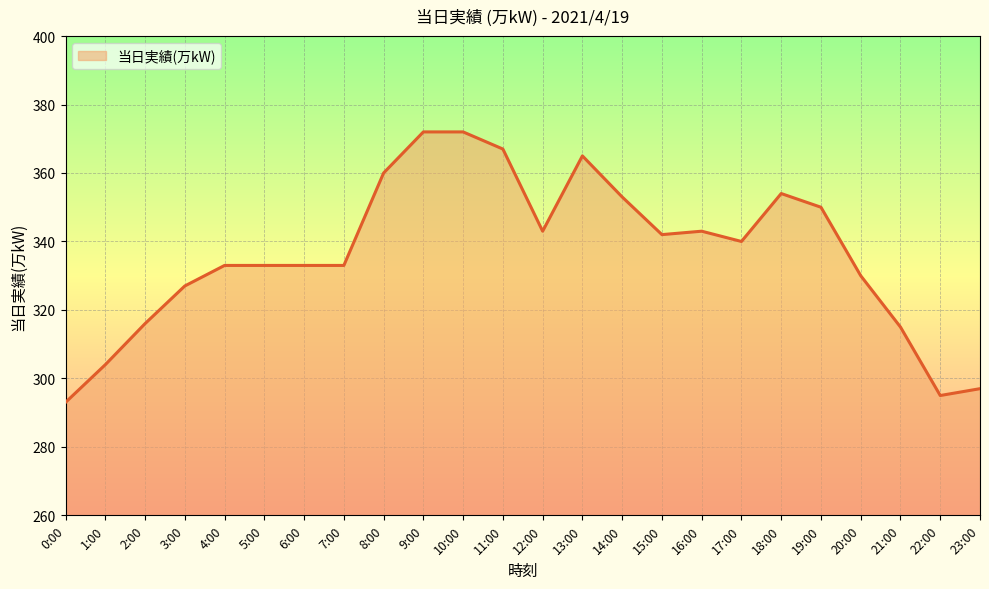

How many categories are shown in the chart?

24